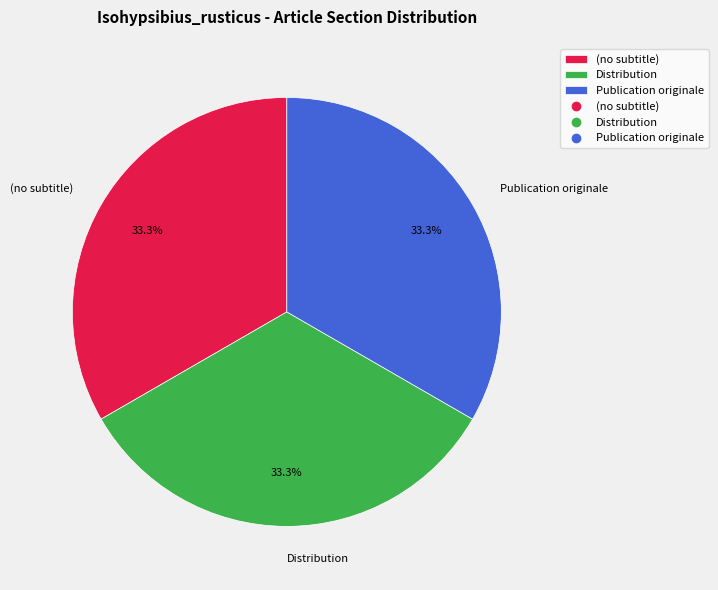

The Distribution slice represents 40% of the pie. True or false?

False